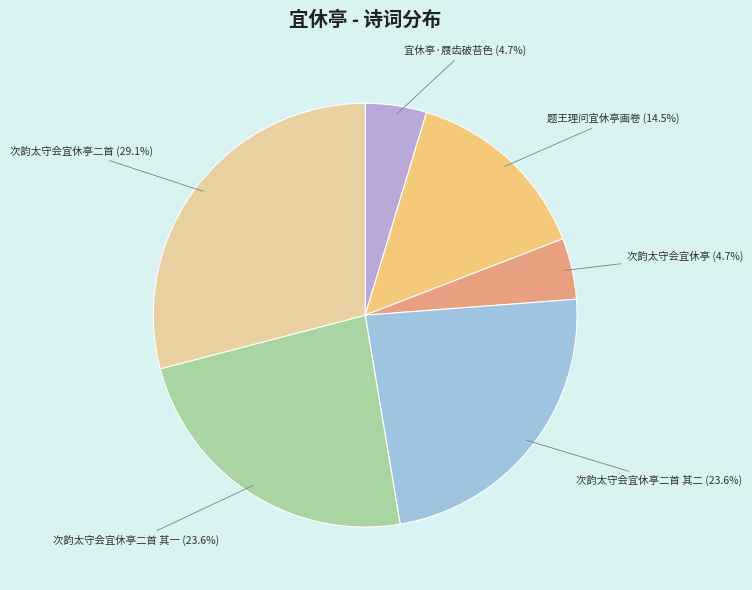

Is the sum of 次韵太守会宜休亭 (4.7%) and 次韵太守会宜休亭二首 (29.1%) greater than half?

No